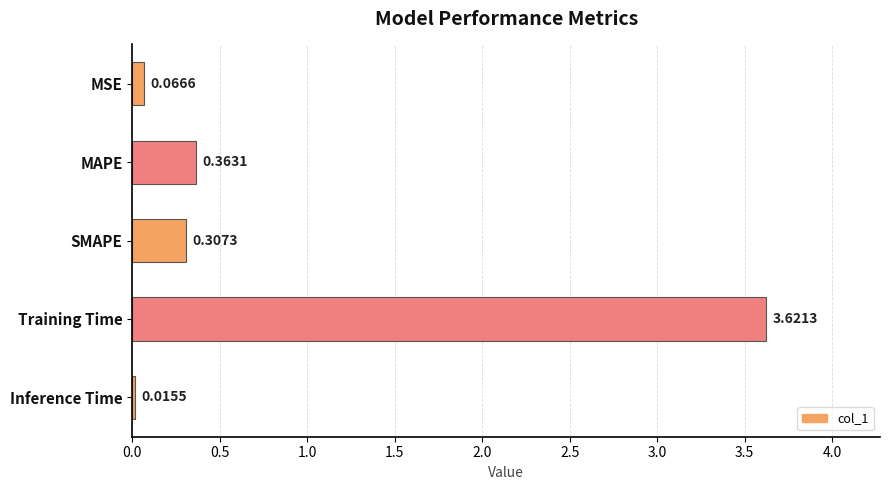

Which label corresponds to the smallest value in the chart?

Inference Time